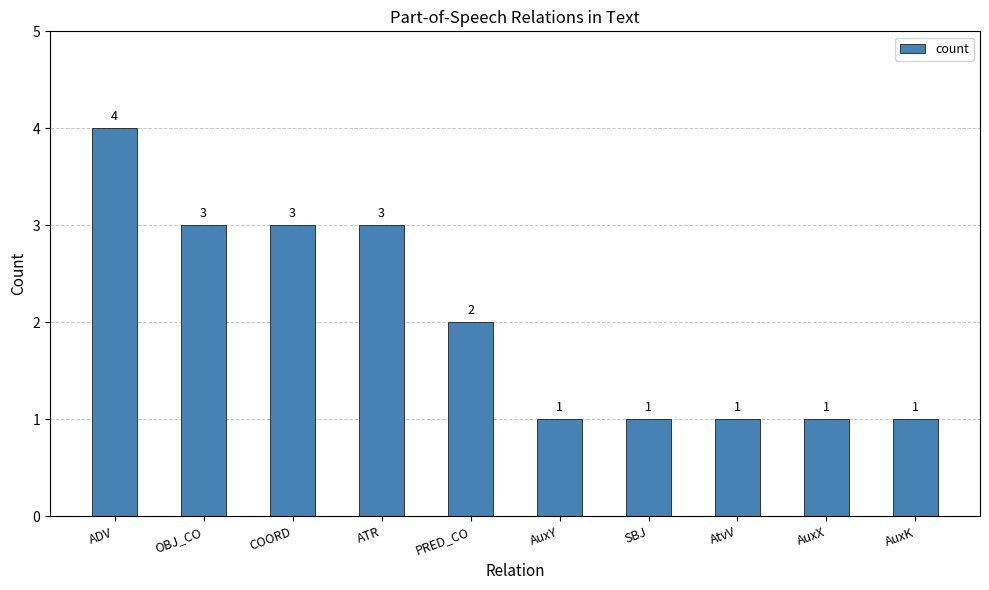

Reading right to left, extract all data points from this chart.

1	1	1	1	1	2	3	3	3	4